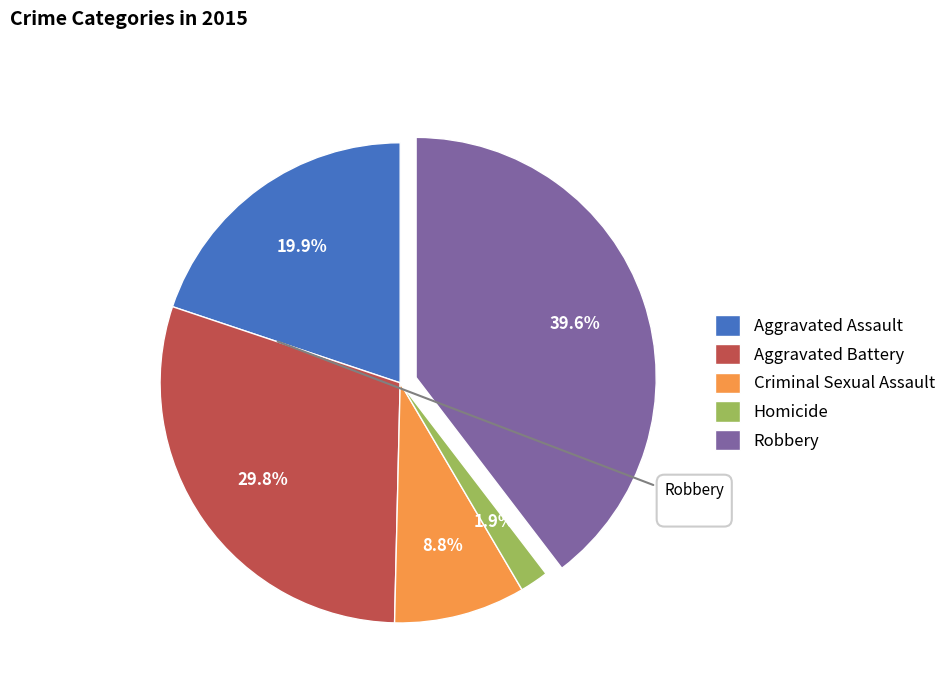

Is it true that Criminal Sexual Assault is 1% of the pie?

False